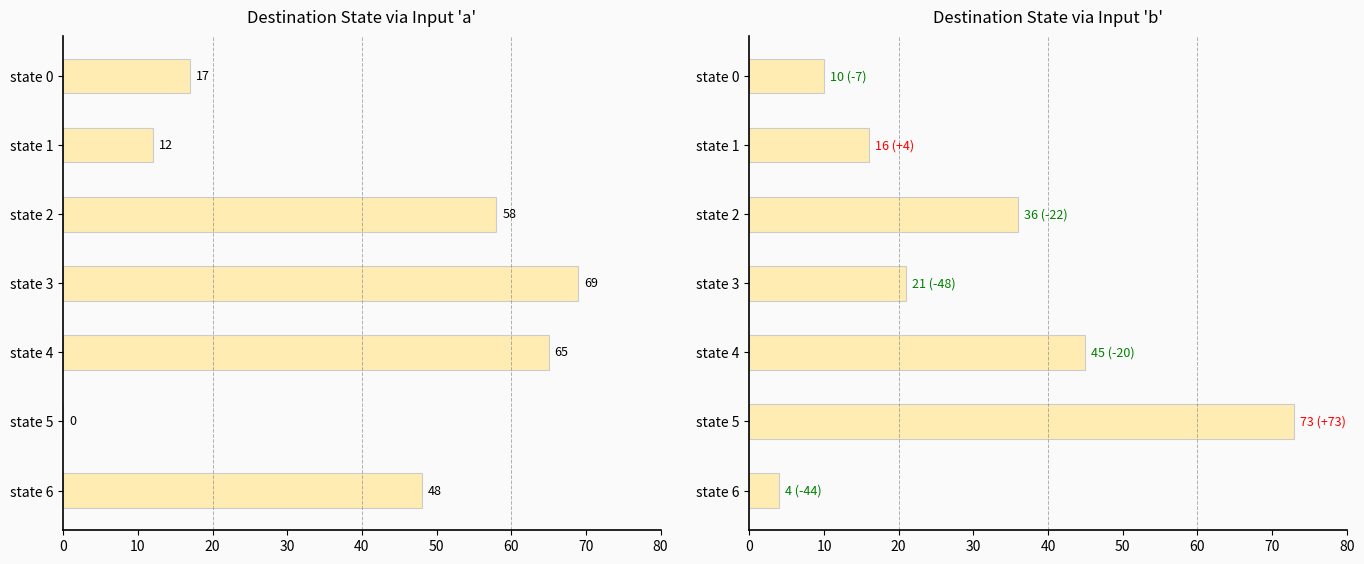

What is the minimum value for destination_b?

4